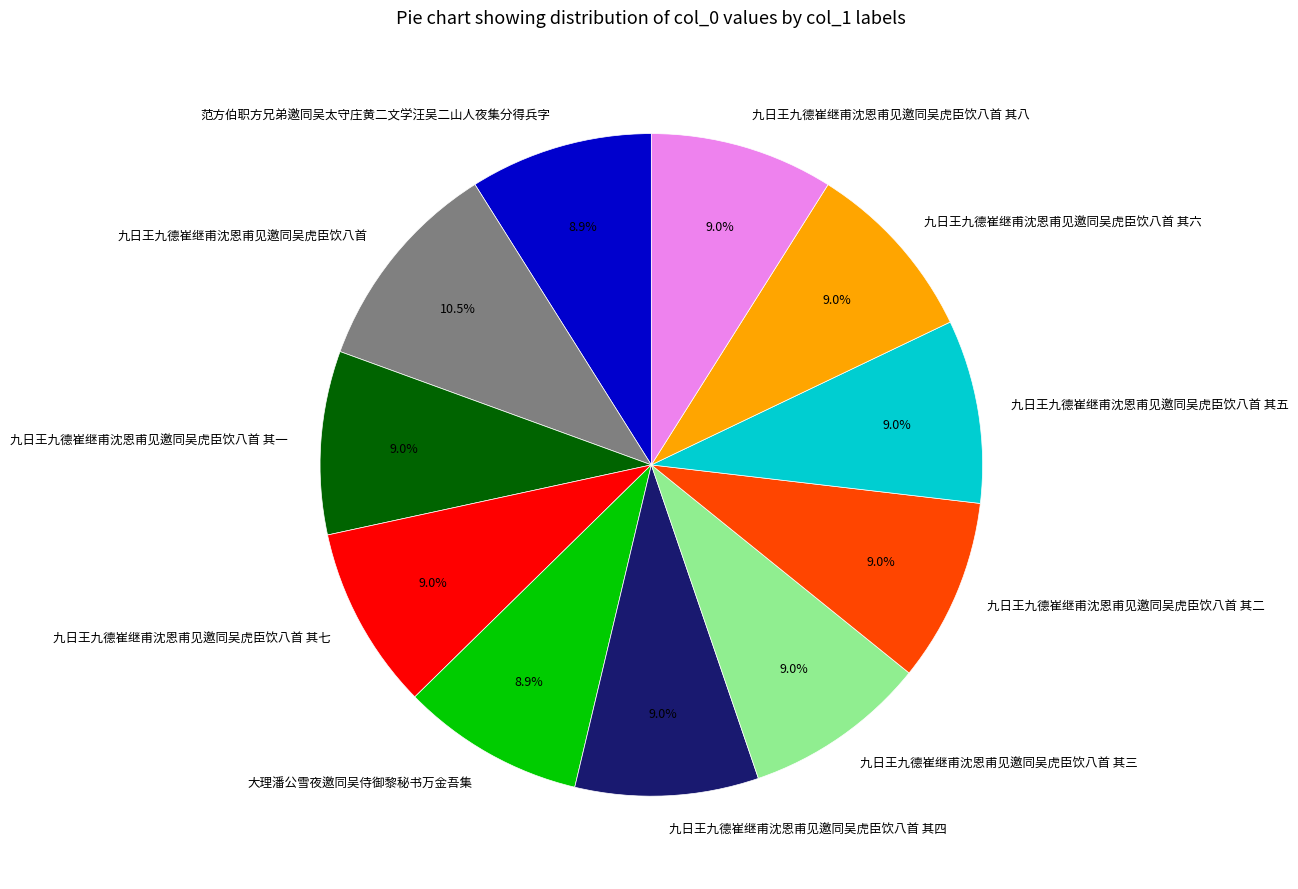

Which category has the biggest portion of the pie?

九日王九德崔继甫沈恩甫见邀同吴虎臣饮八首